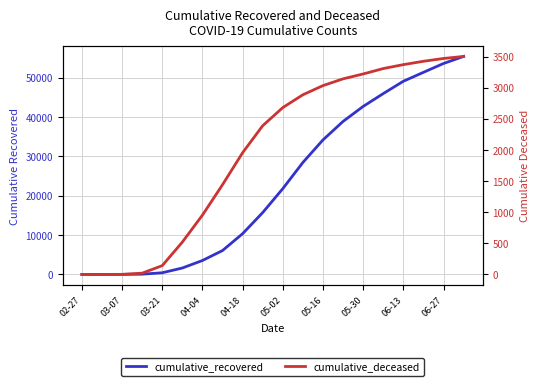

List the series in order of their overall mean, lowest first.

cumulative_deceased, cumulative_recovered